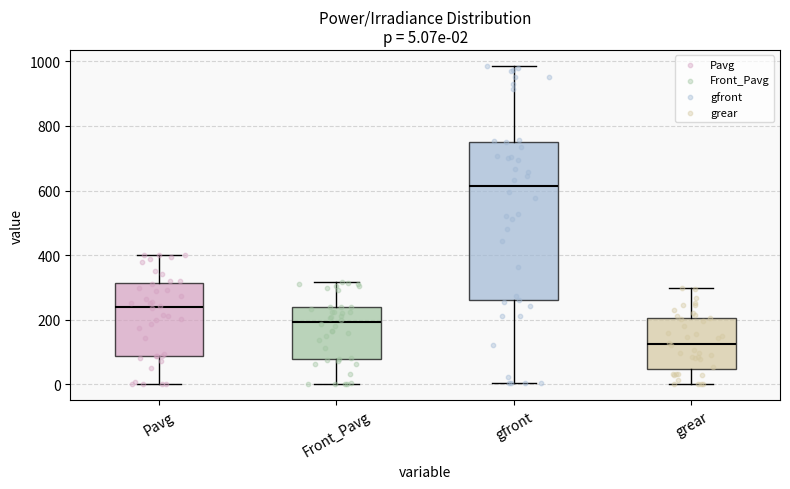

Which box is the tallest, from its lower edge to its upper edge?

gfront